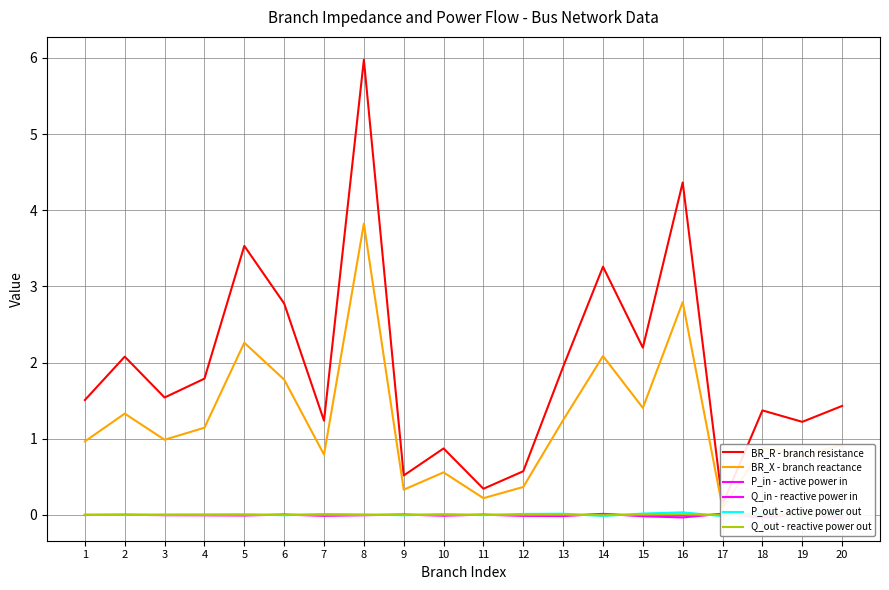

True or false: Q_out - reactive power out has a value of 0.0 at 20.

False